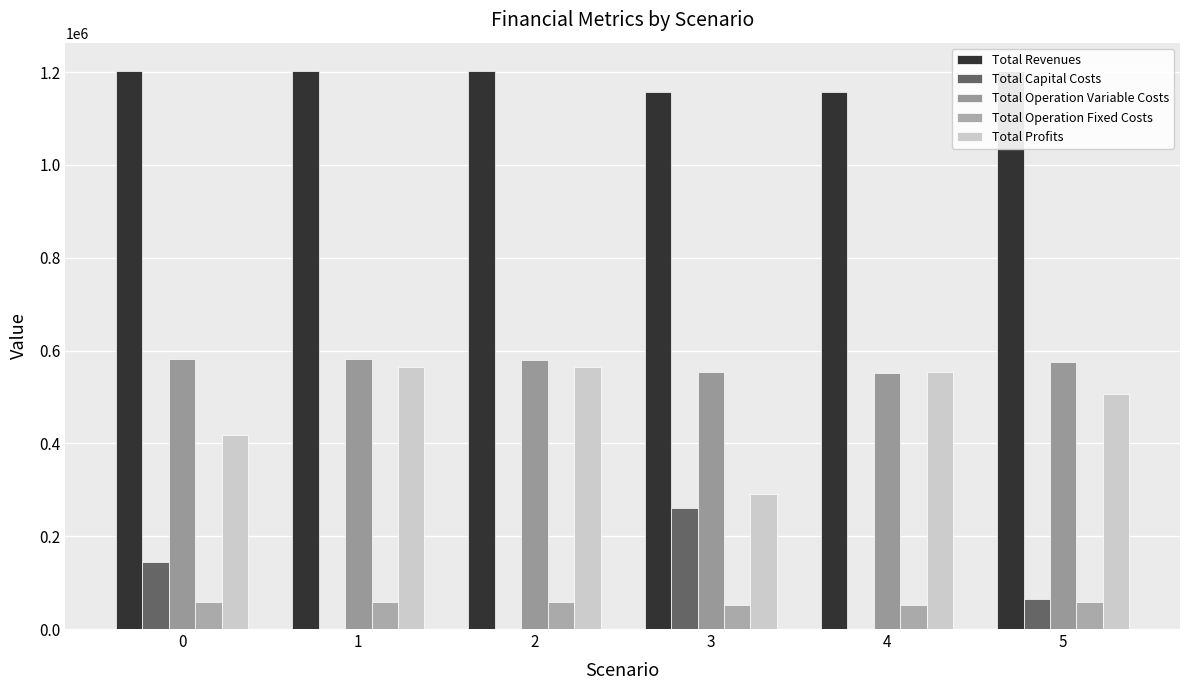

At how many categories does at least one series exceed 1148604?

6